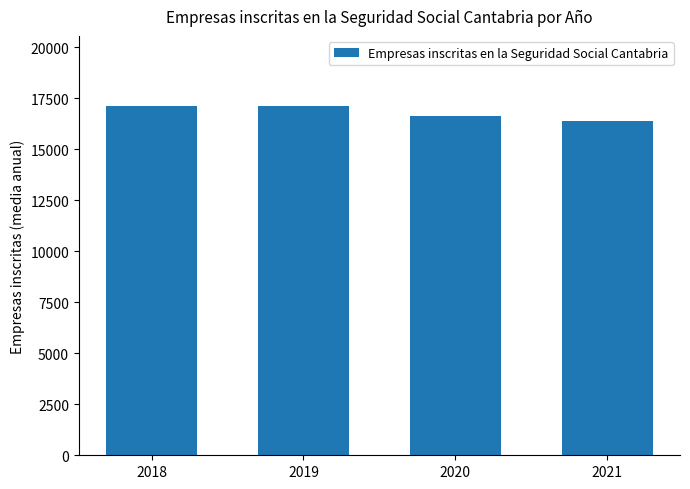

What is the sum of all values?

67273